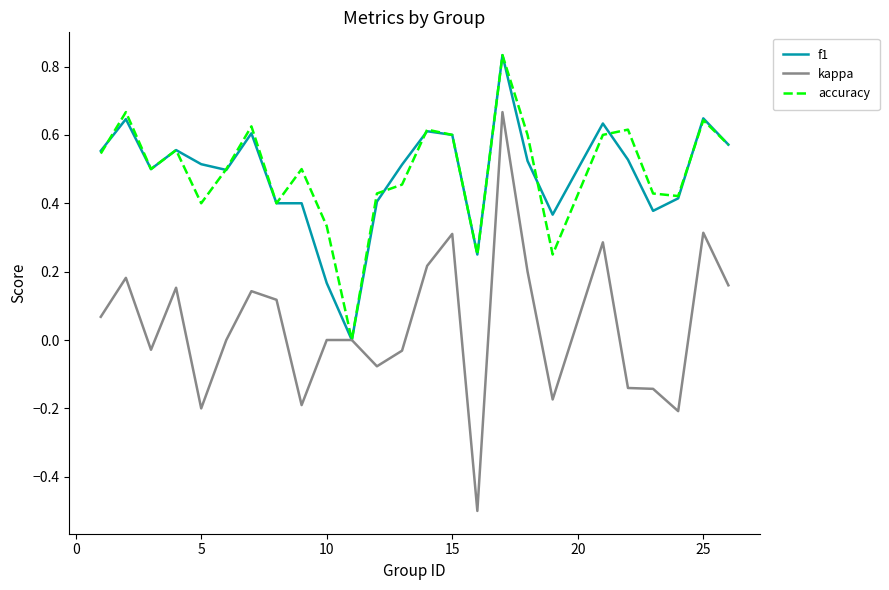

Which series has the widest spread of values?

kappa